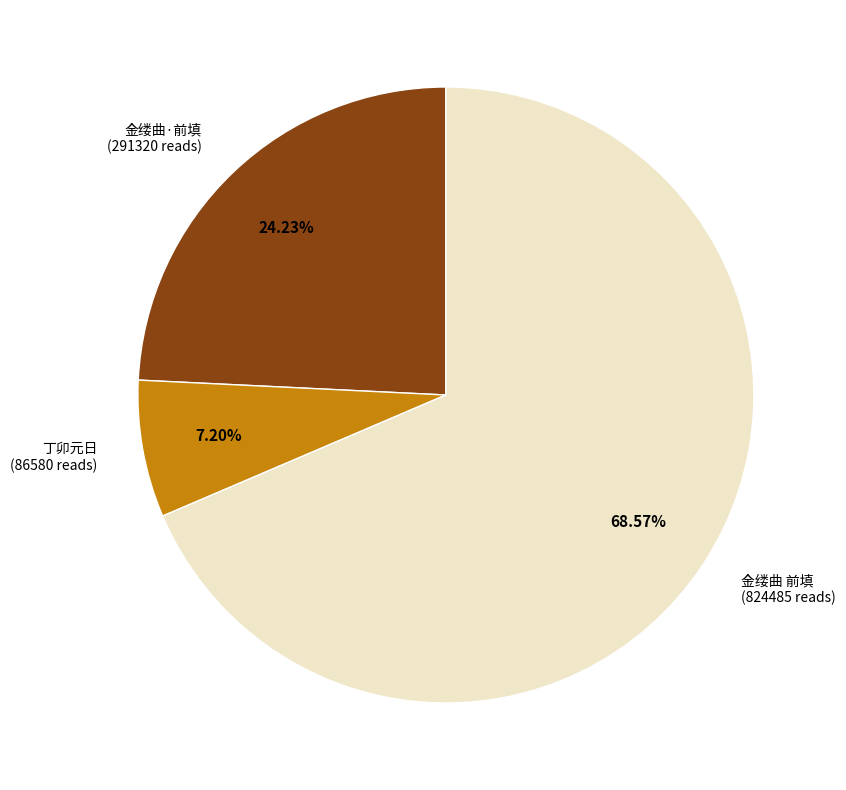

Approximately how many times larger is the value at 金缕曲·前填 (291320 reads) compared to 丁卯元日 (86580 reads)?

3.4